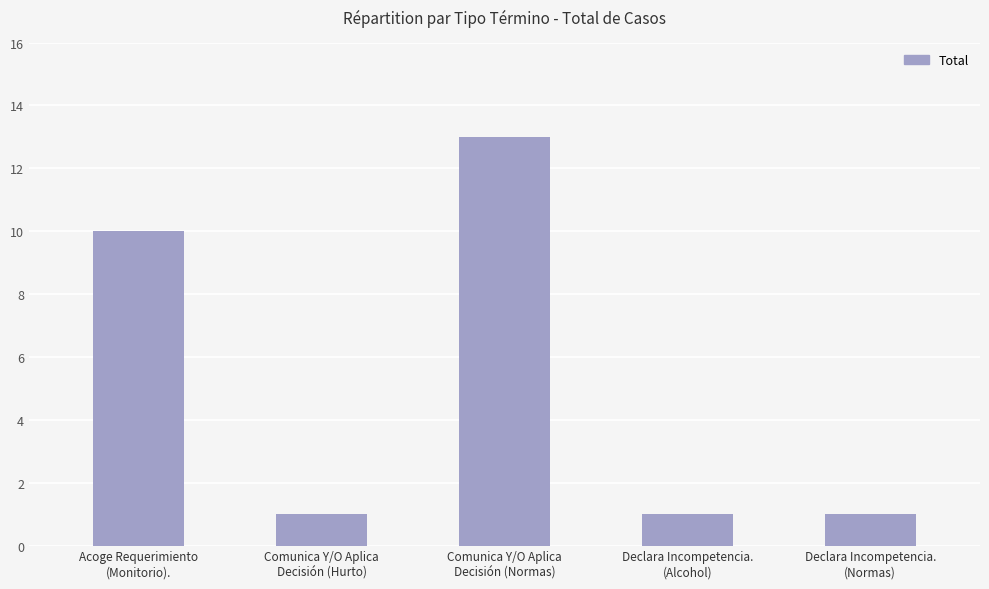

What is the change in value from Comunica Y/O Aplica
Decisión (Hurto) to Comunica Y/O Aplica
Decisión (Normas)?

+12